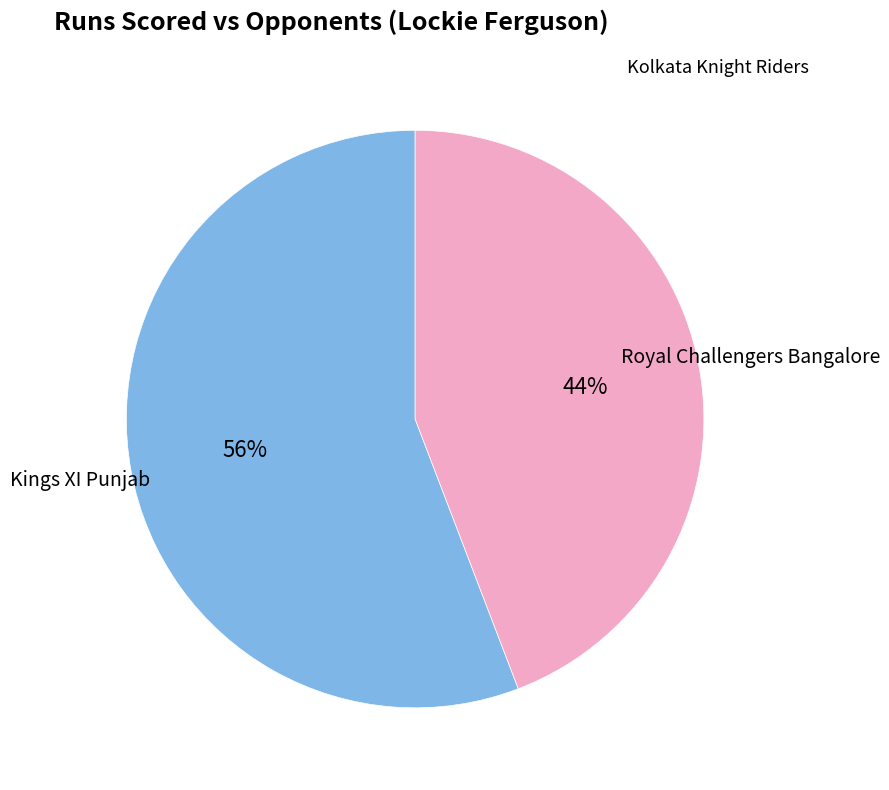

To the nearest percent, what is the difference between the largest and smallest slice percentages?

12%